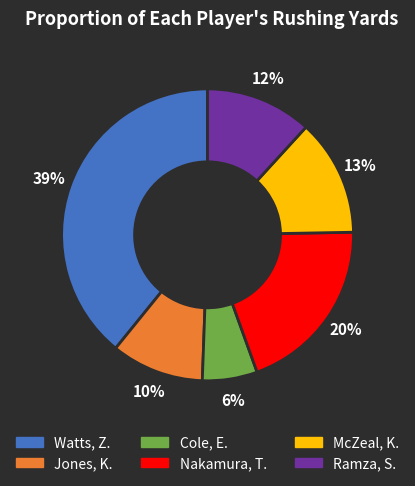

The Jones, K. slice represents 10% of the pie. True or false?

True